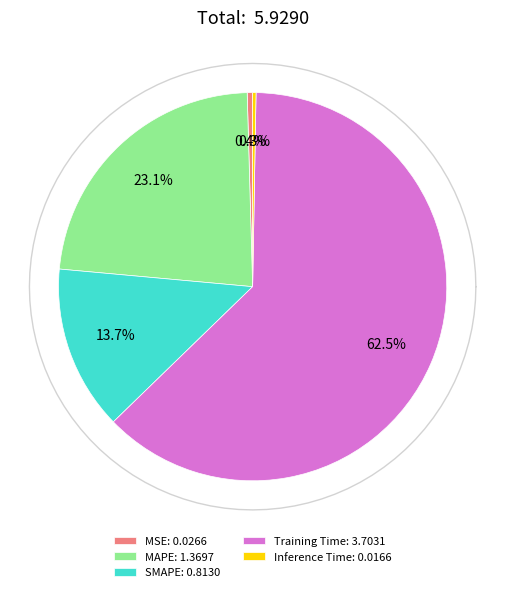

Combined, do MSE and Training Time account for over 50%?

Yes